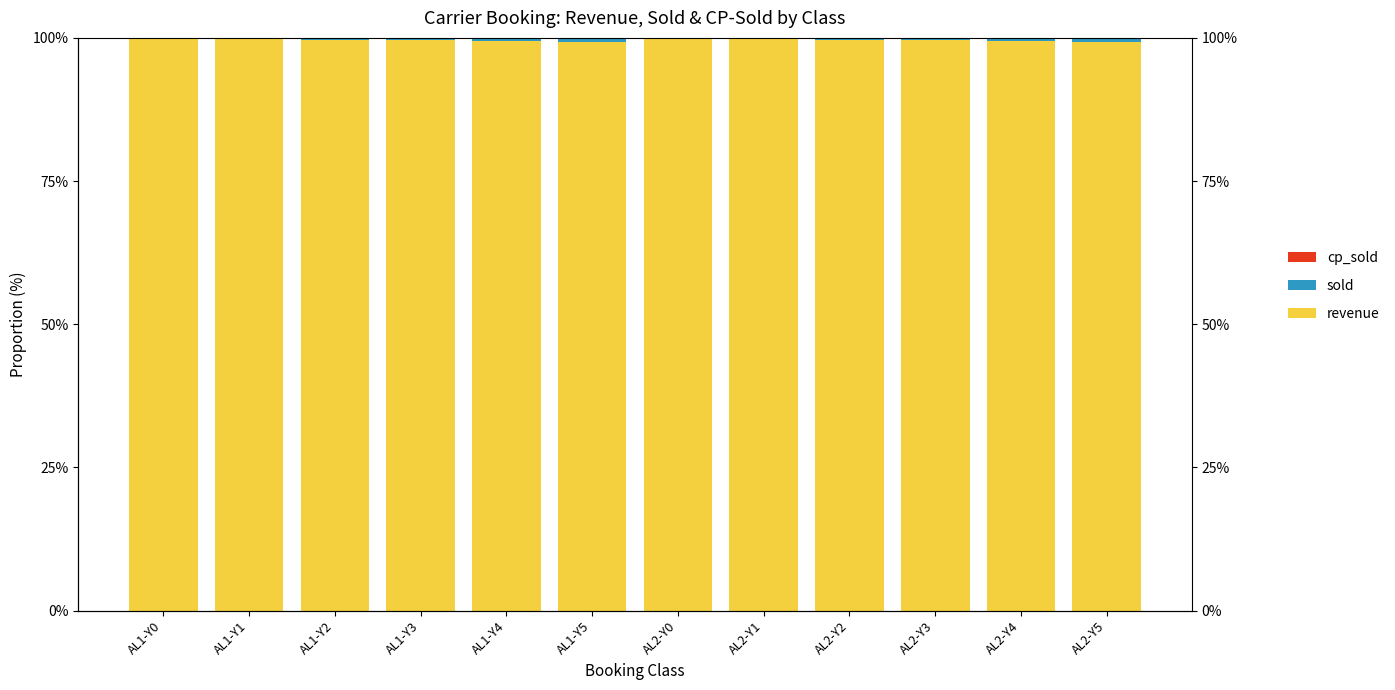

At AL2-Y3, list the series in order from smallest to largest.

cp_sold, sold, revenue